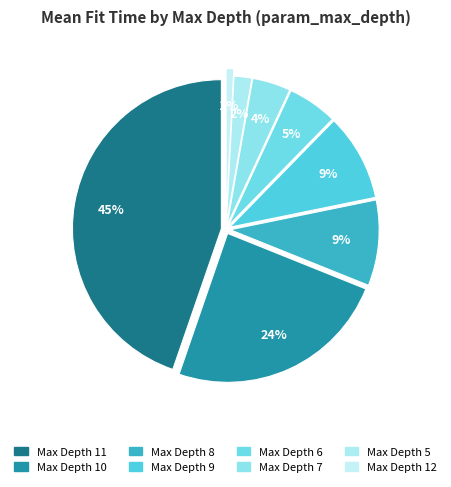

True or false: 29 accounts for 4% of the total.

True